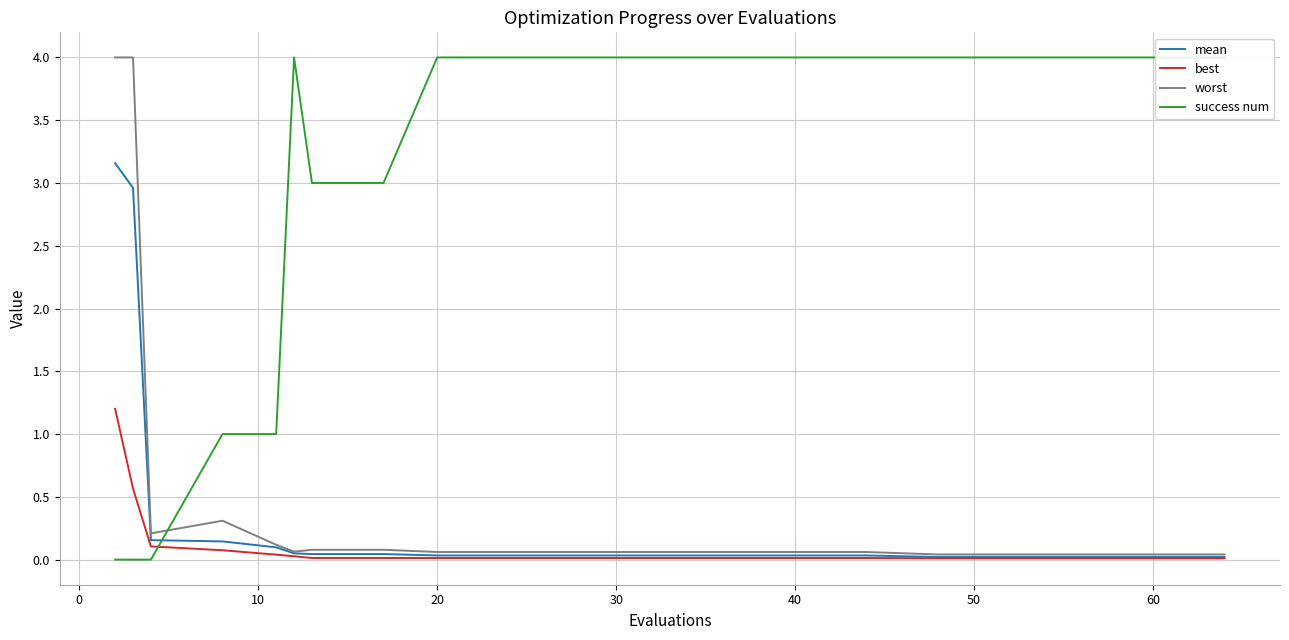

How many lines are shown in the chart?

4